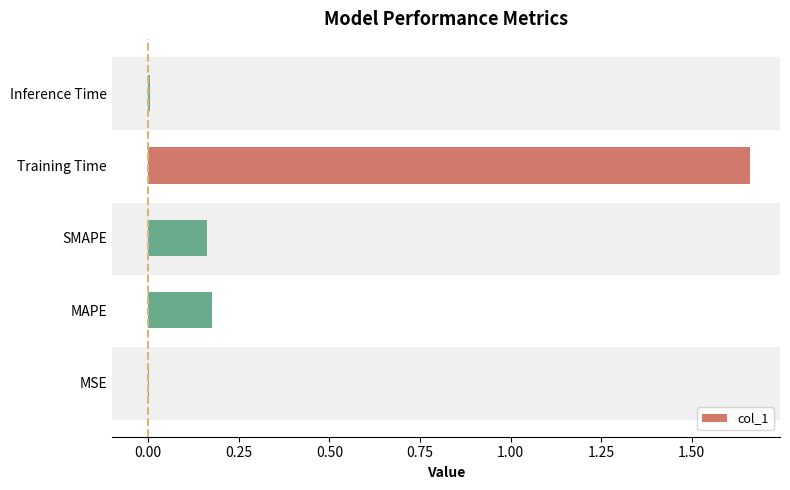

At which category does the chart reach its peak across all series?

Training Time